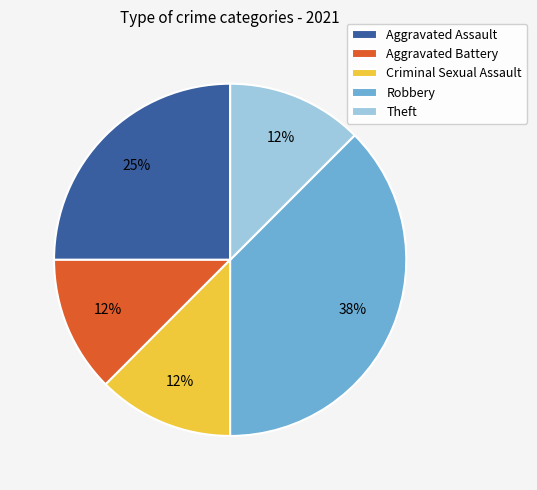

To the nearest percent, what is the average slice percentage?

20%